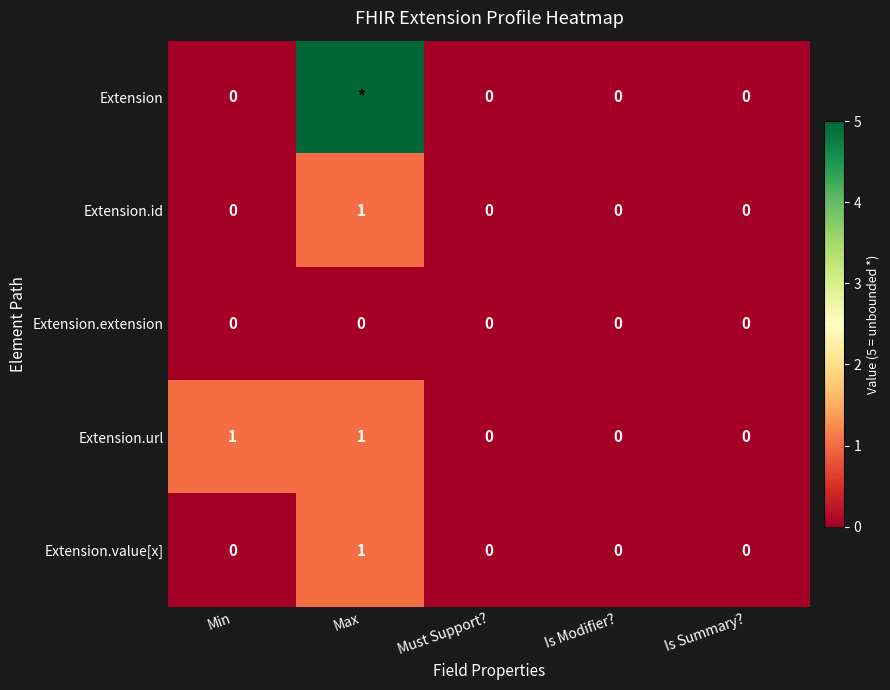

The Extension.id series shows 0 at Min. True or false?

True